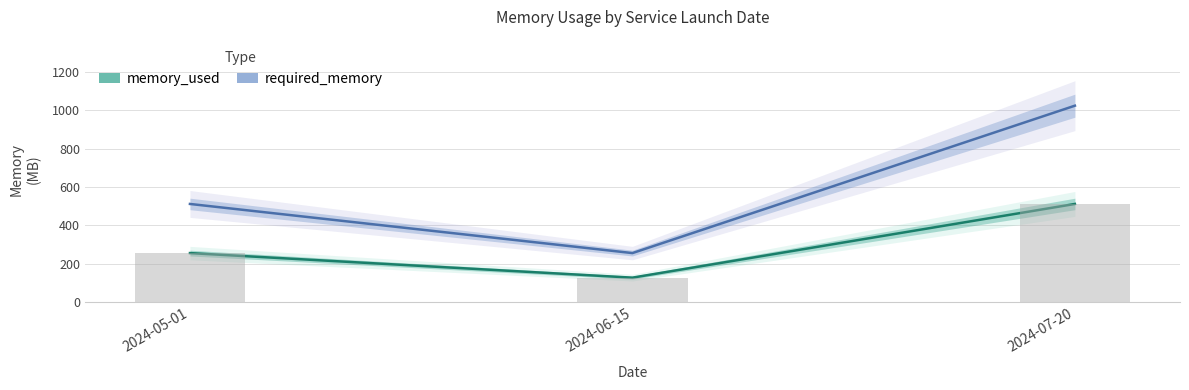

The required_memory series shows 256 at 2024-06-15. True or false?

True